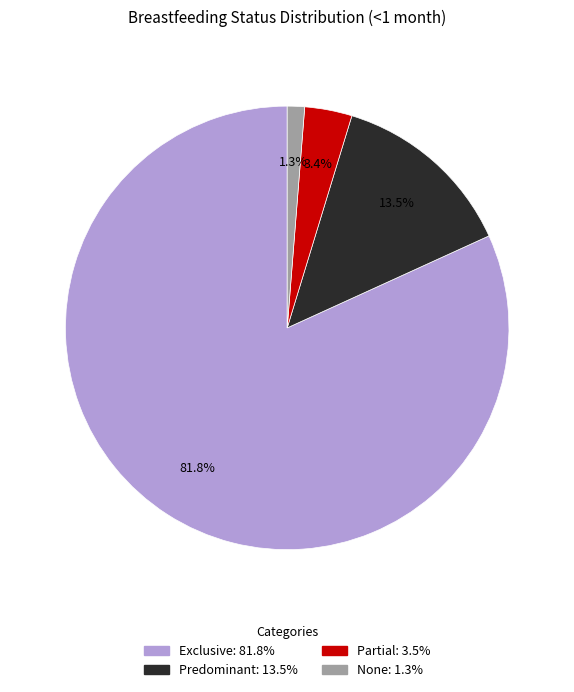

Which slice represents more than half of the pie?

Exclusive